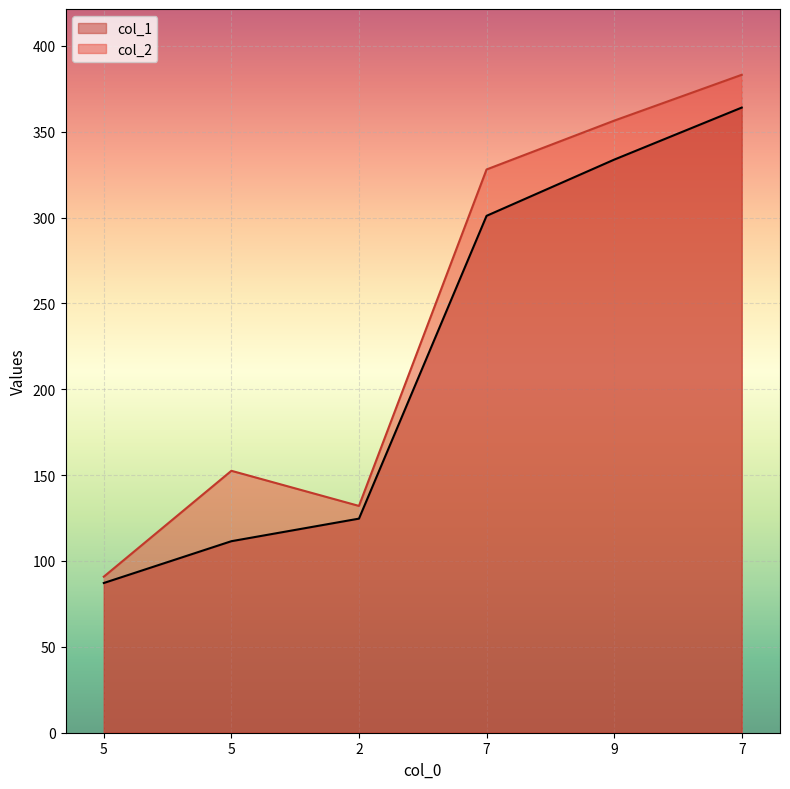

What is the label of the 5th point from the right?

5